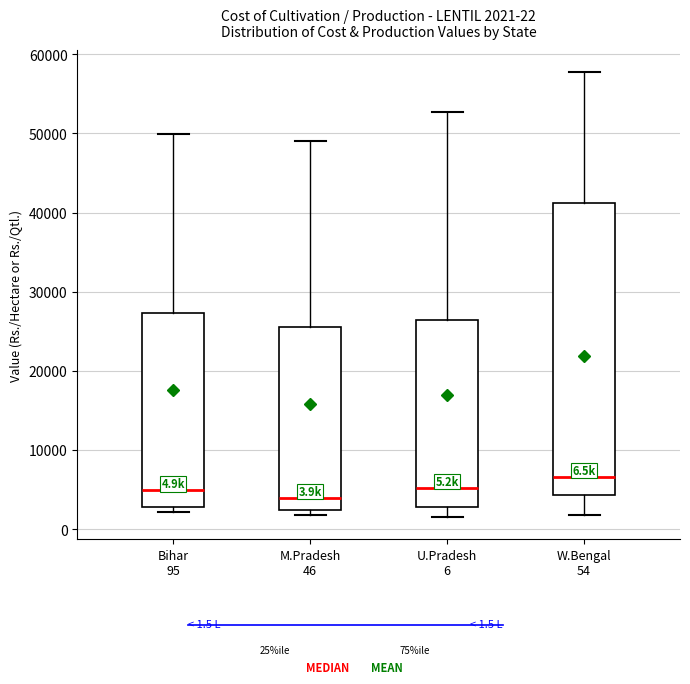

Comparing the boxes themselves (not the whiskers), which one is the tallest?

W.Bengal 54